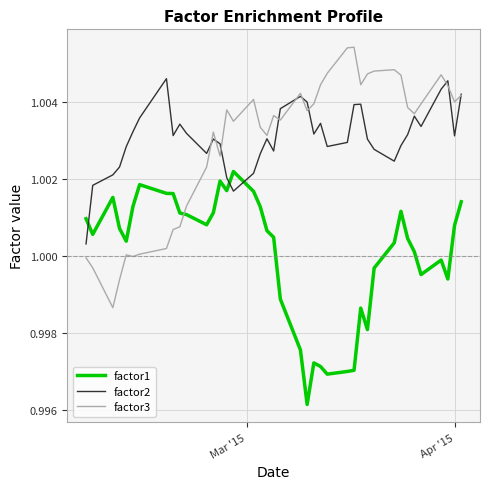

In factor2, how many points are higher than both neighbors (excluding endpoints)?

9